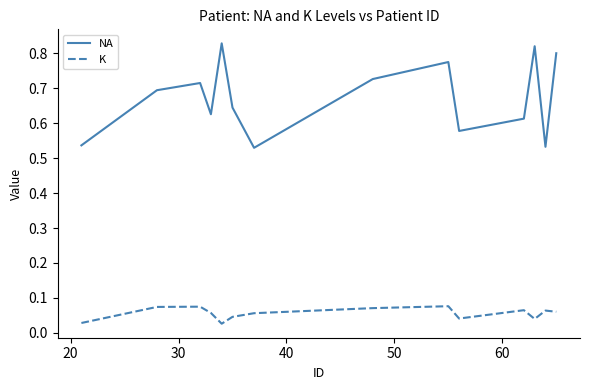

In K, how many points are higher than both neighbors (excluding endpoints)?

4